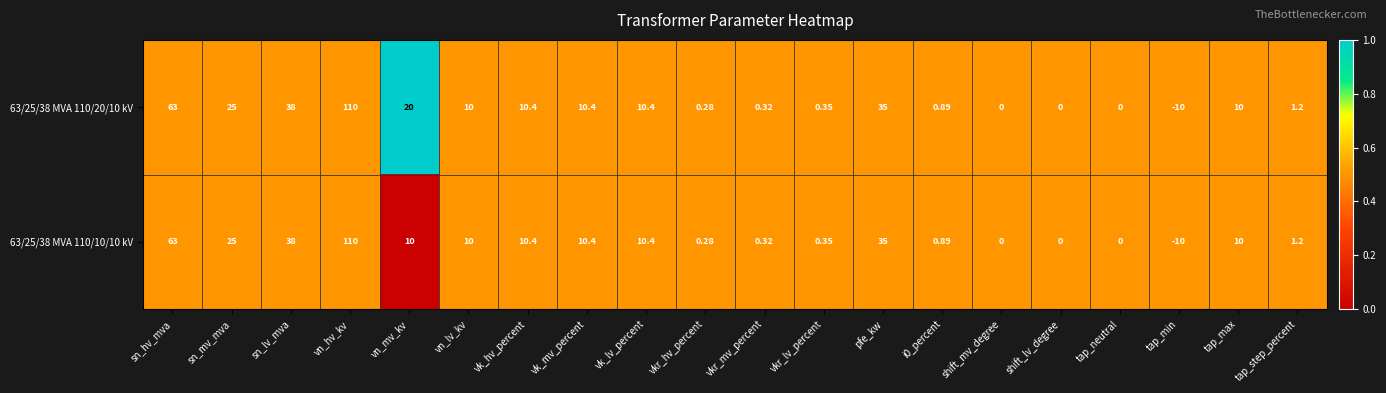

Which series has the largest total across all categories?

63/25/38 MVA 110/20/10 kV